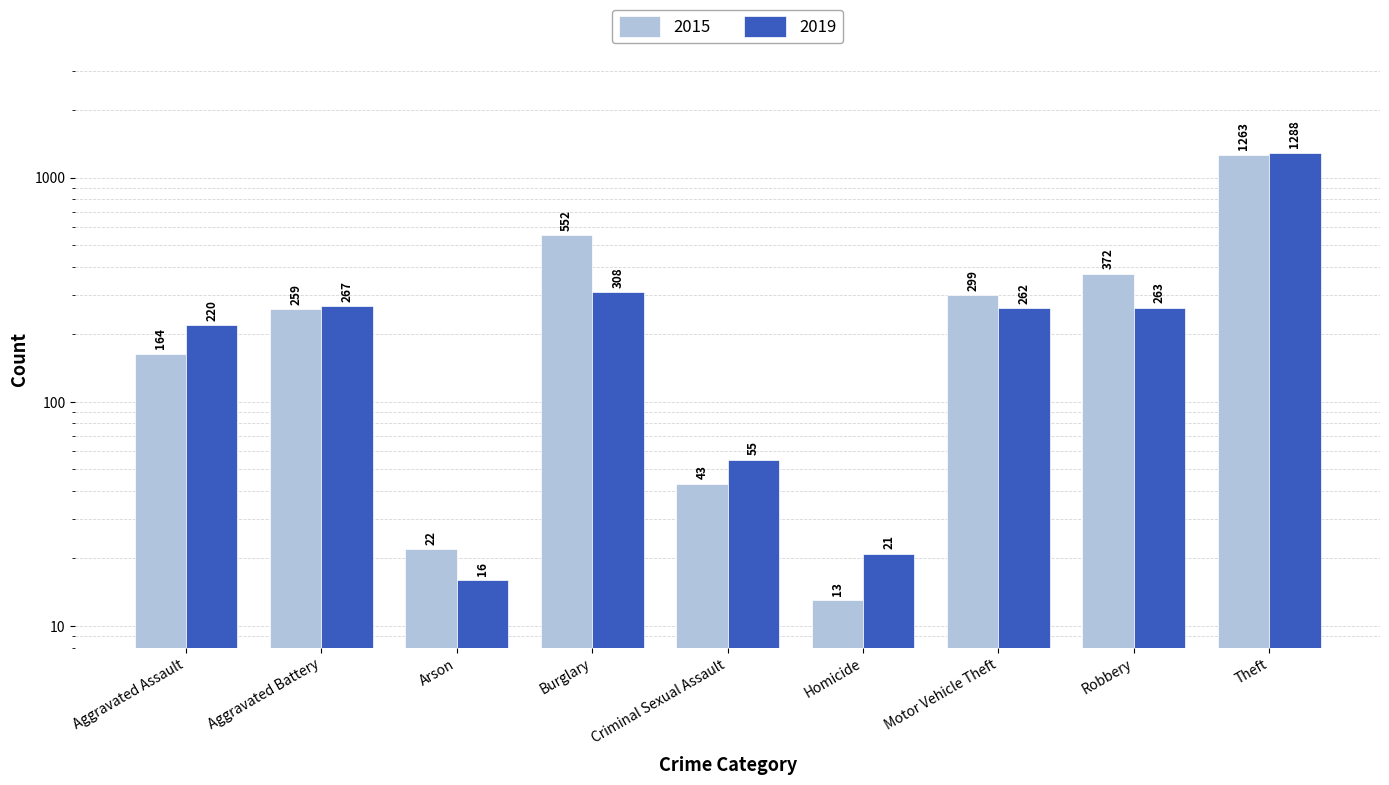

What is the average value of the 2015 series?

332